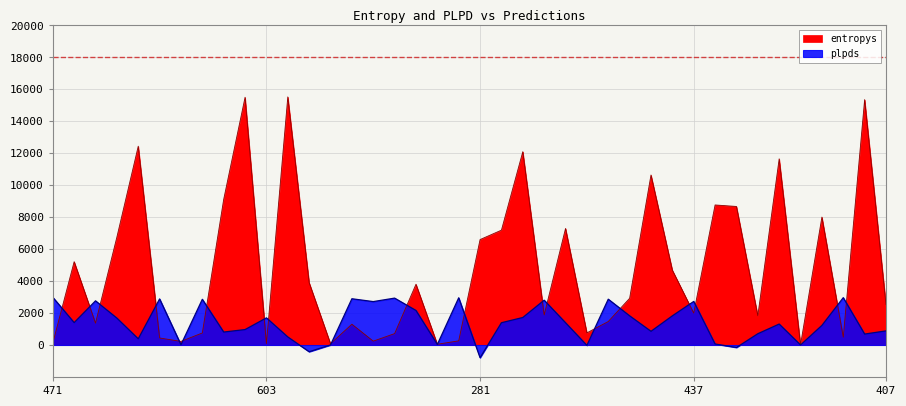

Rank the series by their maximum value, from lowest to highest.

plpds, entropys